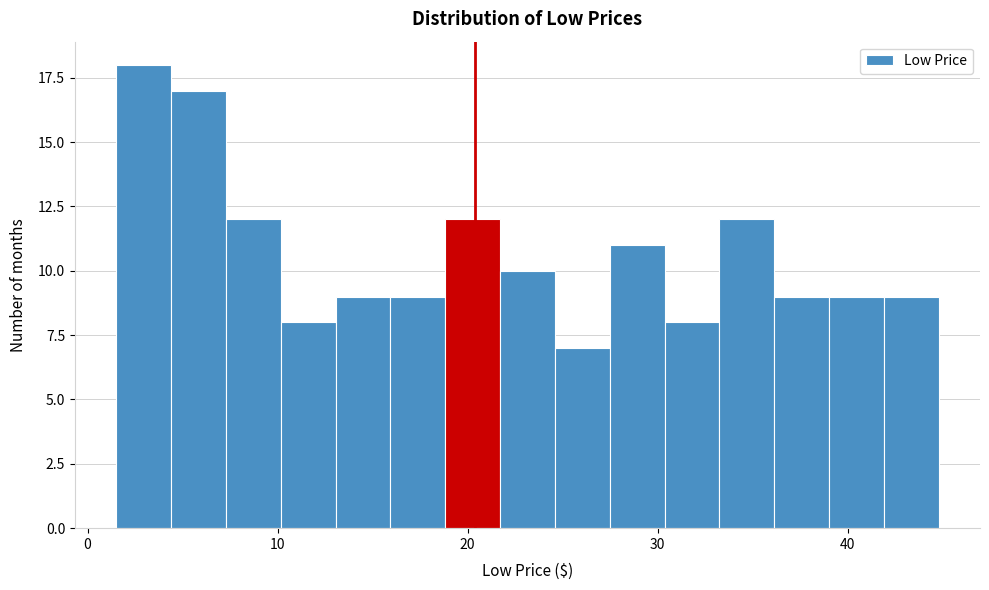

Around what value on the x-axis is the tallest bar? Give the approximate position of its centre, as read against the axis.

3